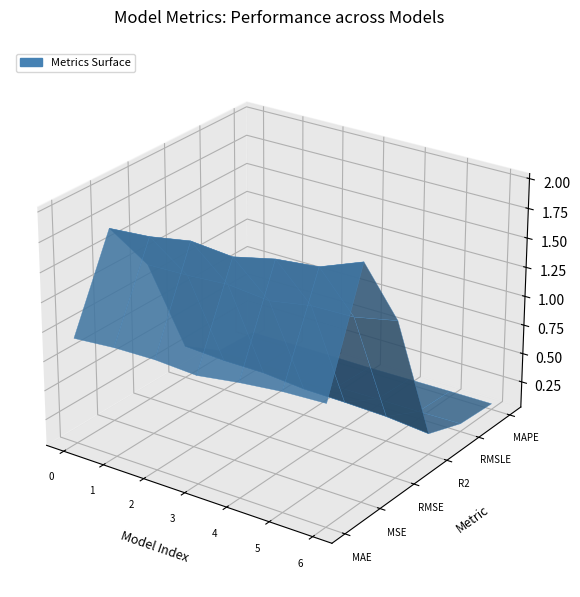

Reading left to right, extract all data points from this chart.

MAE: 0.9	1.0	1.0	0.9	1.0	1.0	1.1
MSE: 1.7	1.7	1.8	1.7	1.8	1.9	2.0
RMSE: 1.2	1.2	1.2	1.2	1.3	1.3	1.4
R2: 0.3	0.3	0.3	0.3	0.3	0.2	0.2
RMSLE: 0.1	0.1	0.1	0.1	0.1	0.1	0.1
MAPE: 0.1	0.1	0.1	0.1	0.1	0.1	0.1